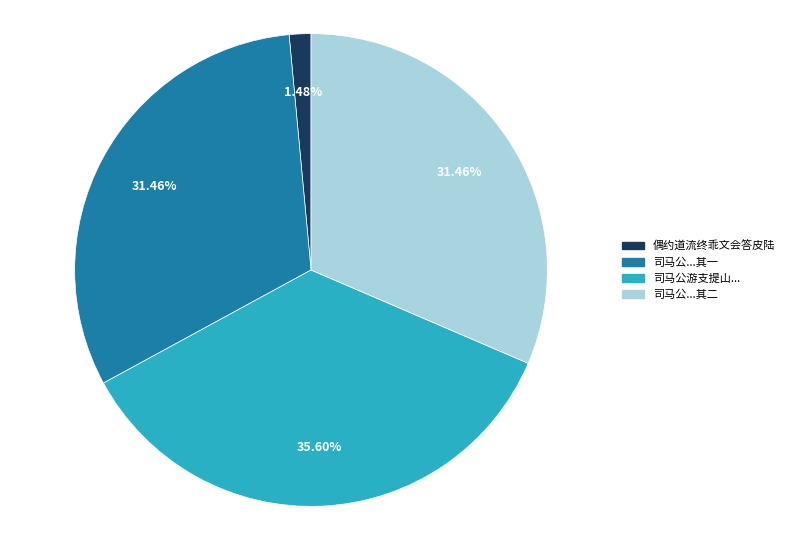

Approximately how many times larger is the value at 司马公...其二 compared to 司马公...其一?

1.0